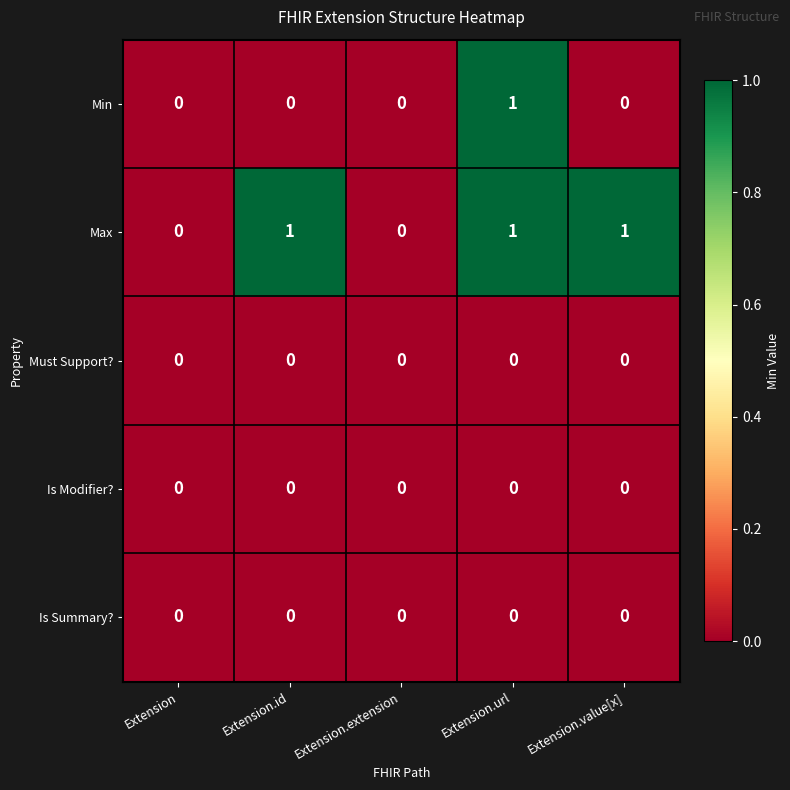

Which series changed the most between Extension and Extension.value[x]?

Max